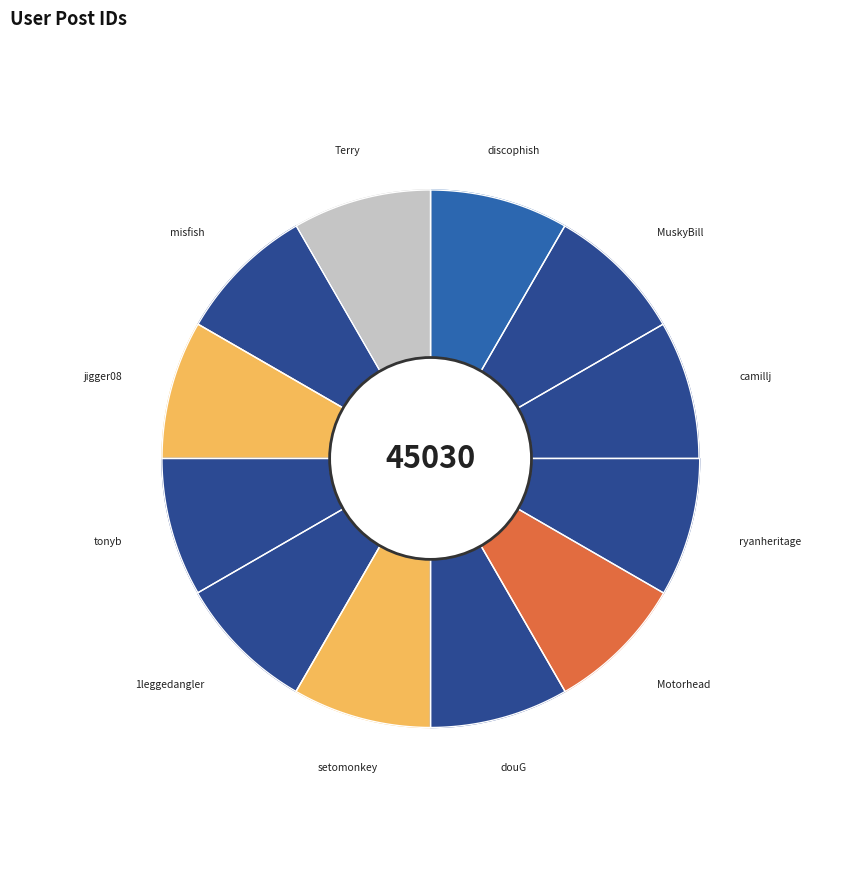

Count the number of slices in the pie.

12